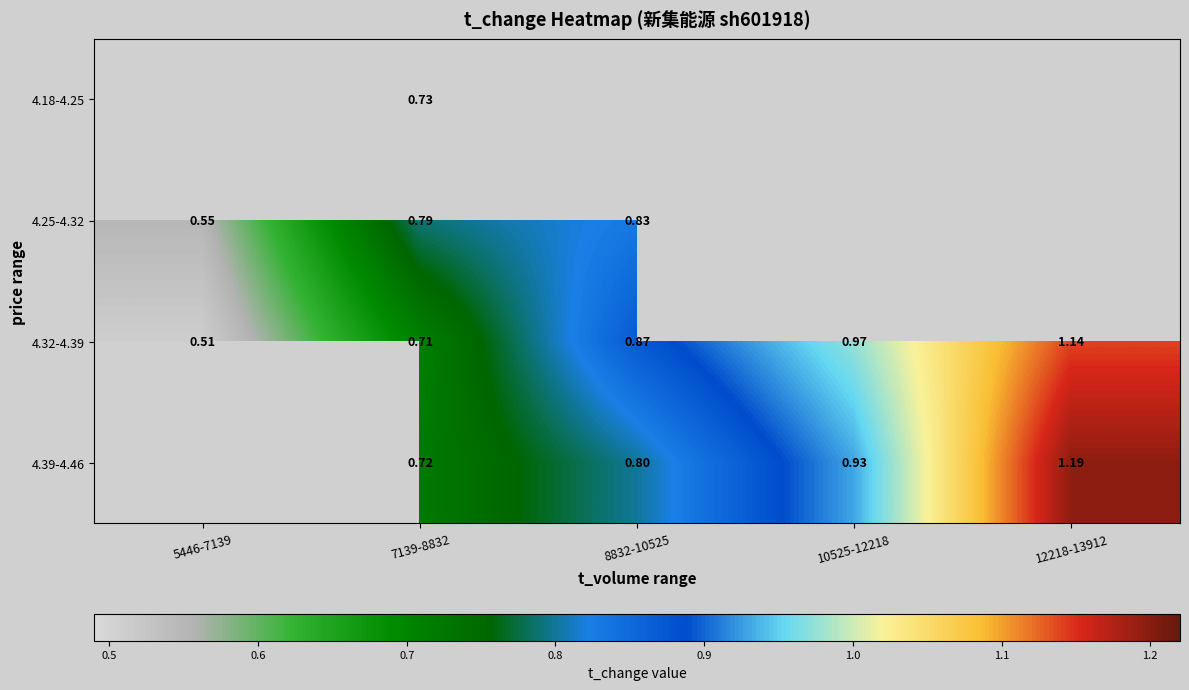

What is the smallest value displayed?

0.5